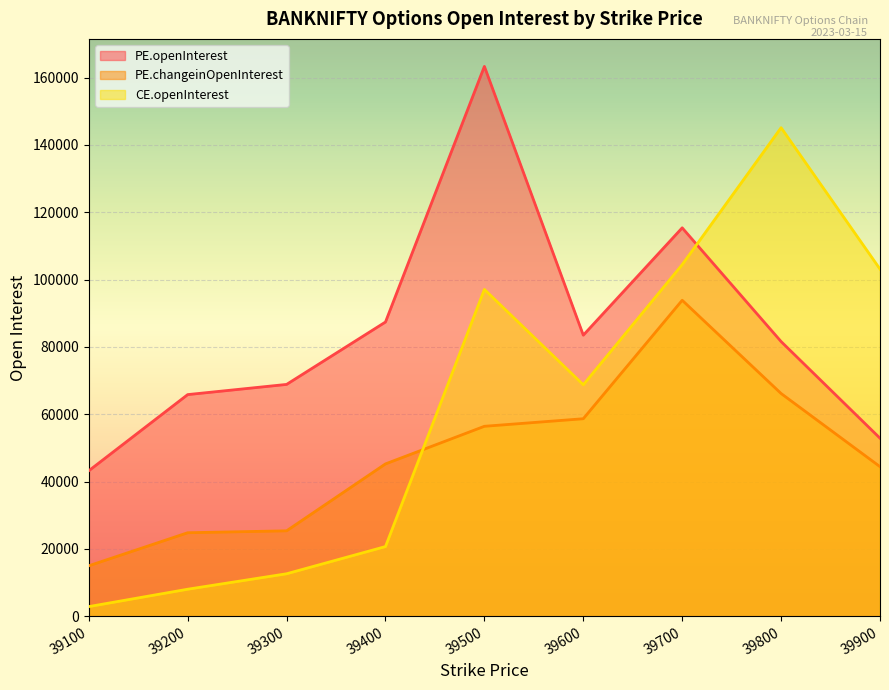

Which series has the widest spread of values?

CE.openInterest